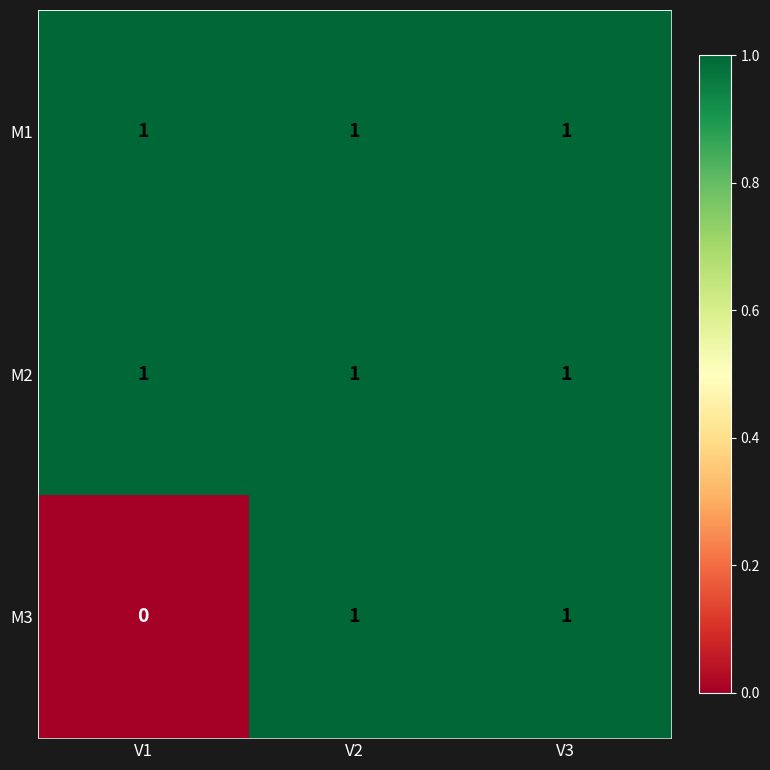

Count the number of categories in the chart.

3